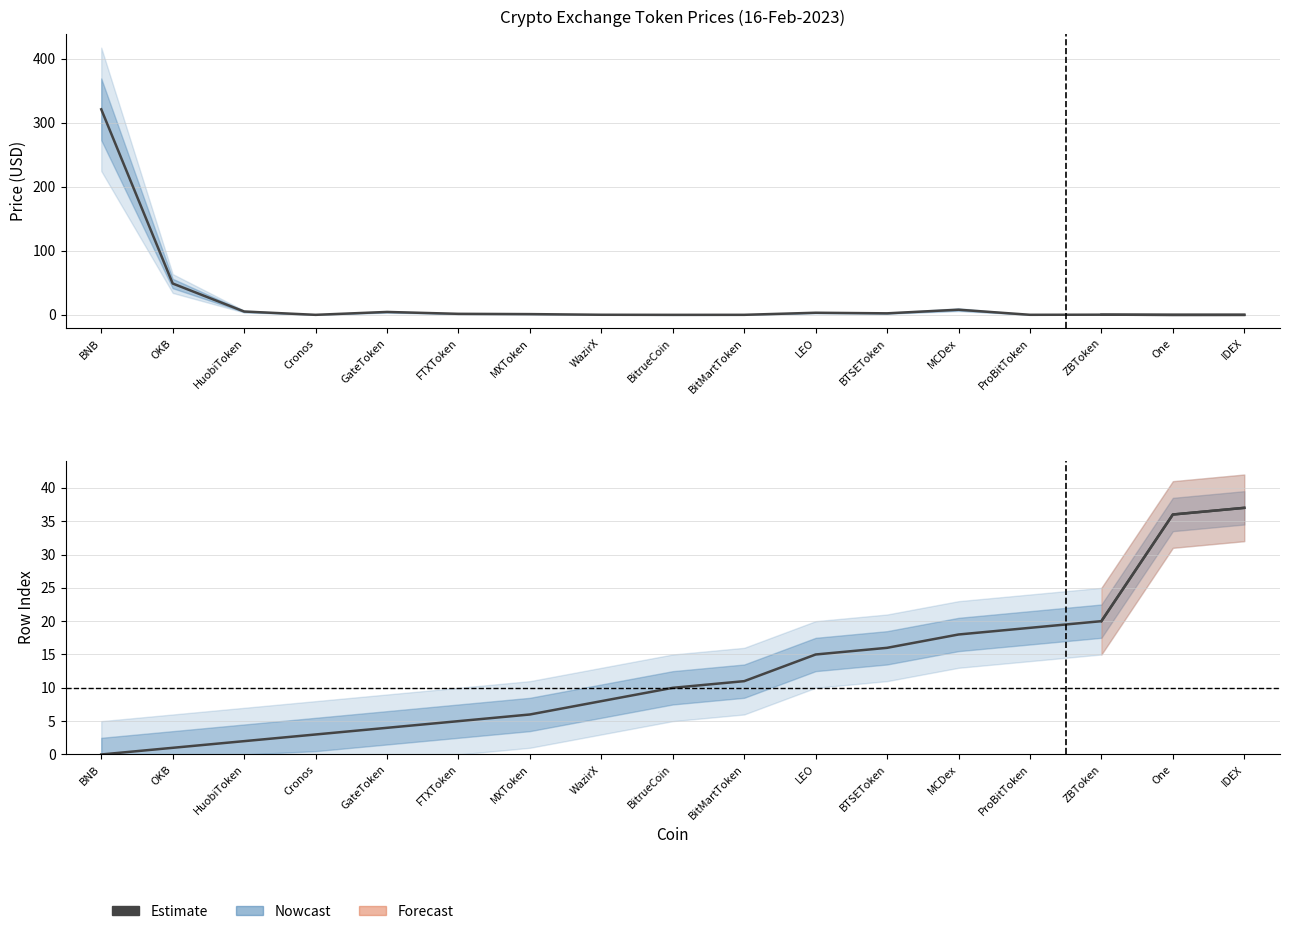

Is it true that the value at LEO is 4?

False